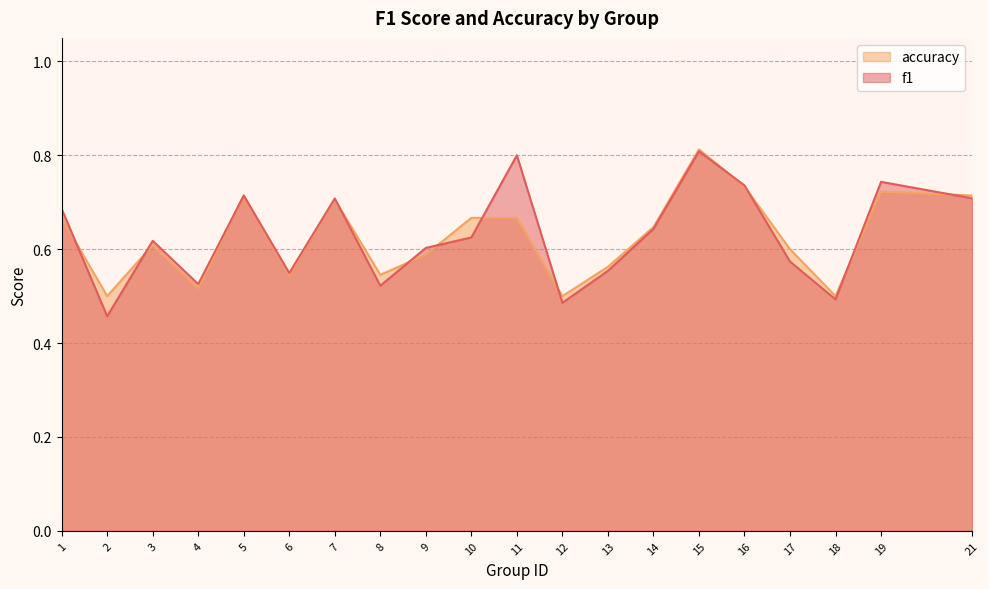

Where is accuracy nearest to the value 0?

2